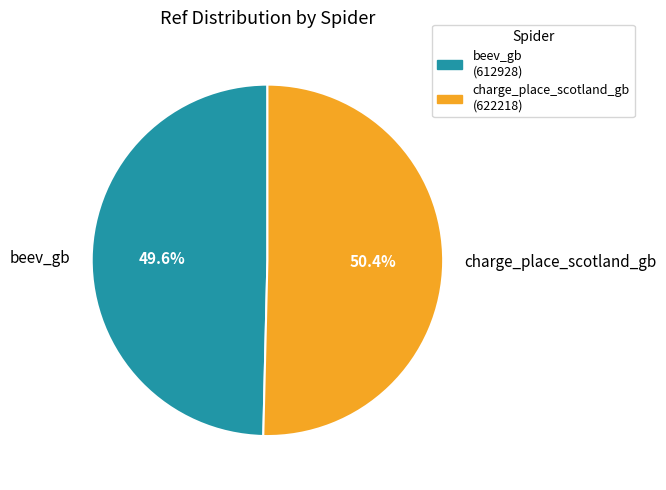

Count the number of slices in the pie.

2